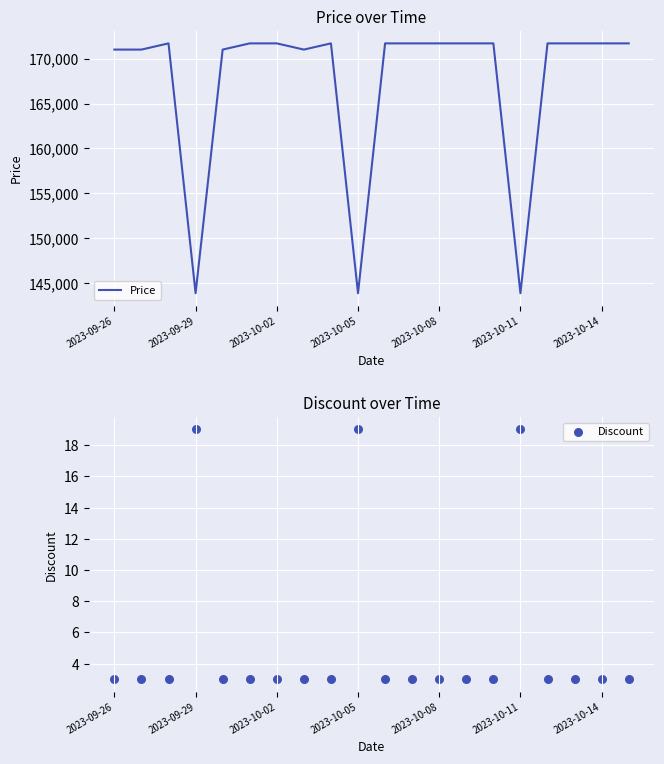

The value of Price at 2023-10-05 is 143900. True or false?

True